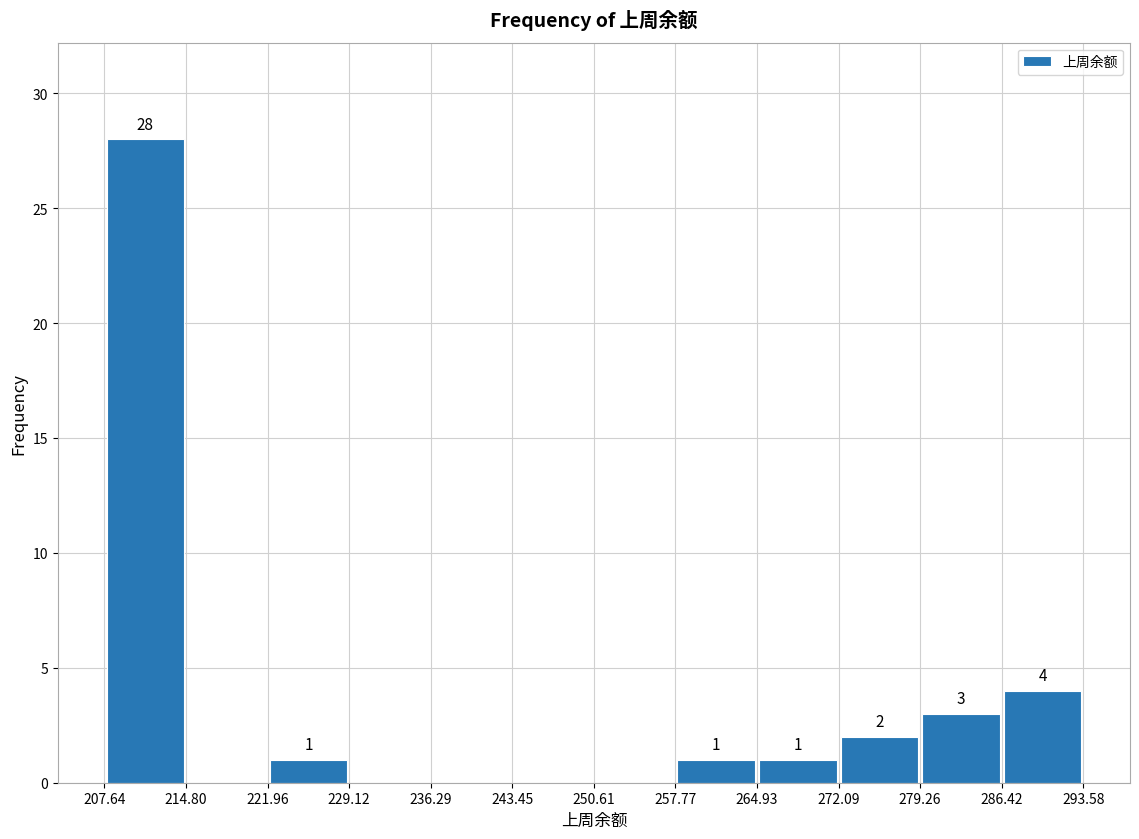

Which range on the x-axis has the tallest bar?

207.64 to 214.80